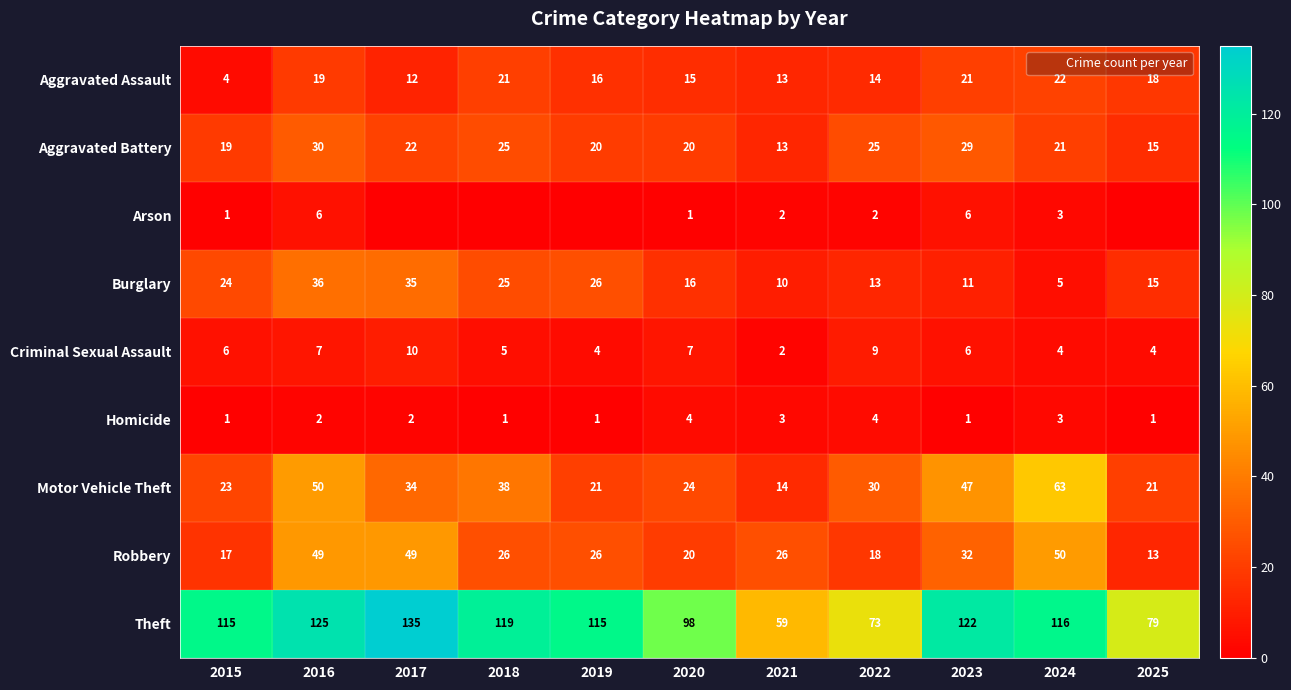

What is the greatest value displayed?

135